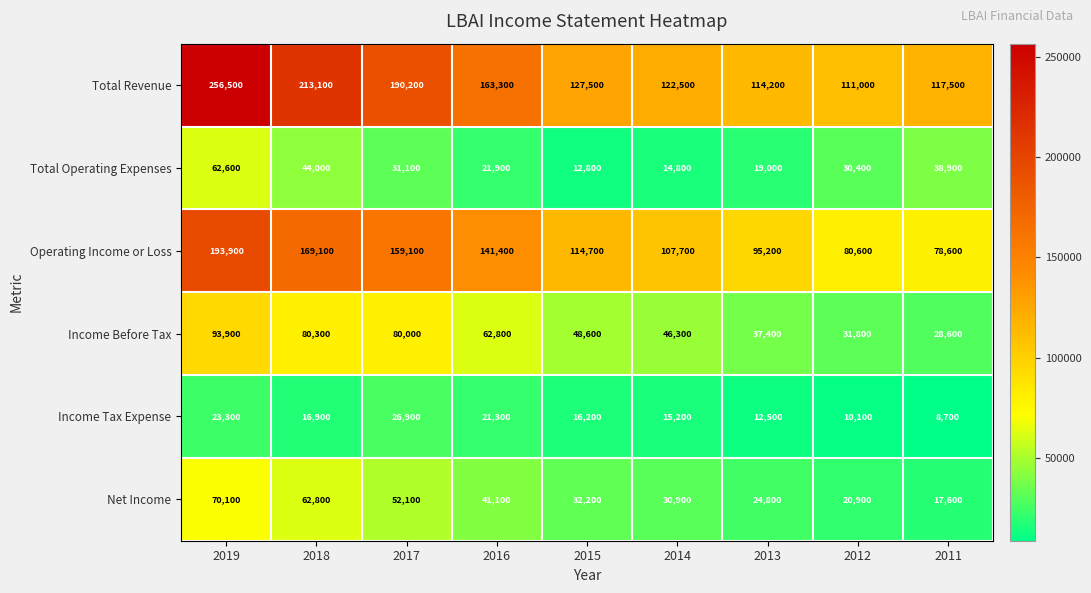

Is it true that Income Tax Expense equals 2695 at 2013?

False